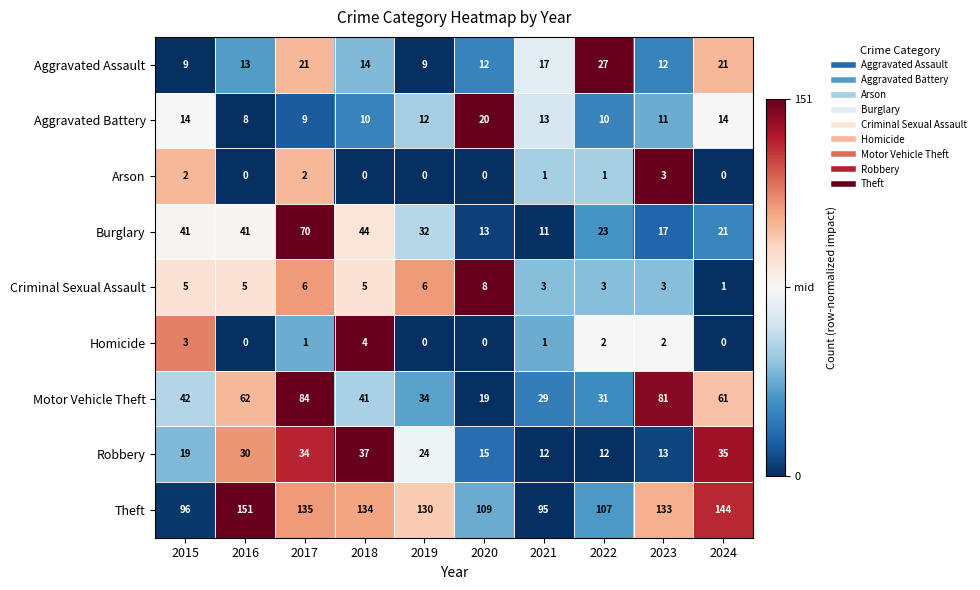

Which series has the largest range (max minus min)?

Motor Vehicle Theft